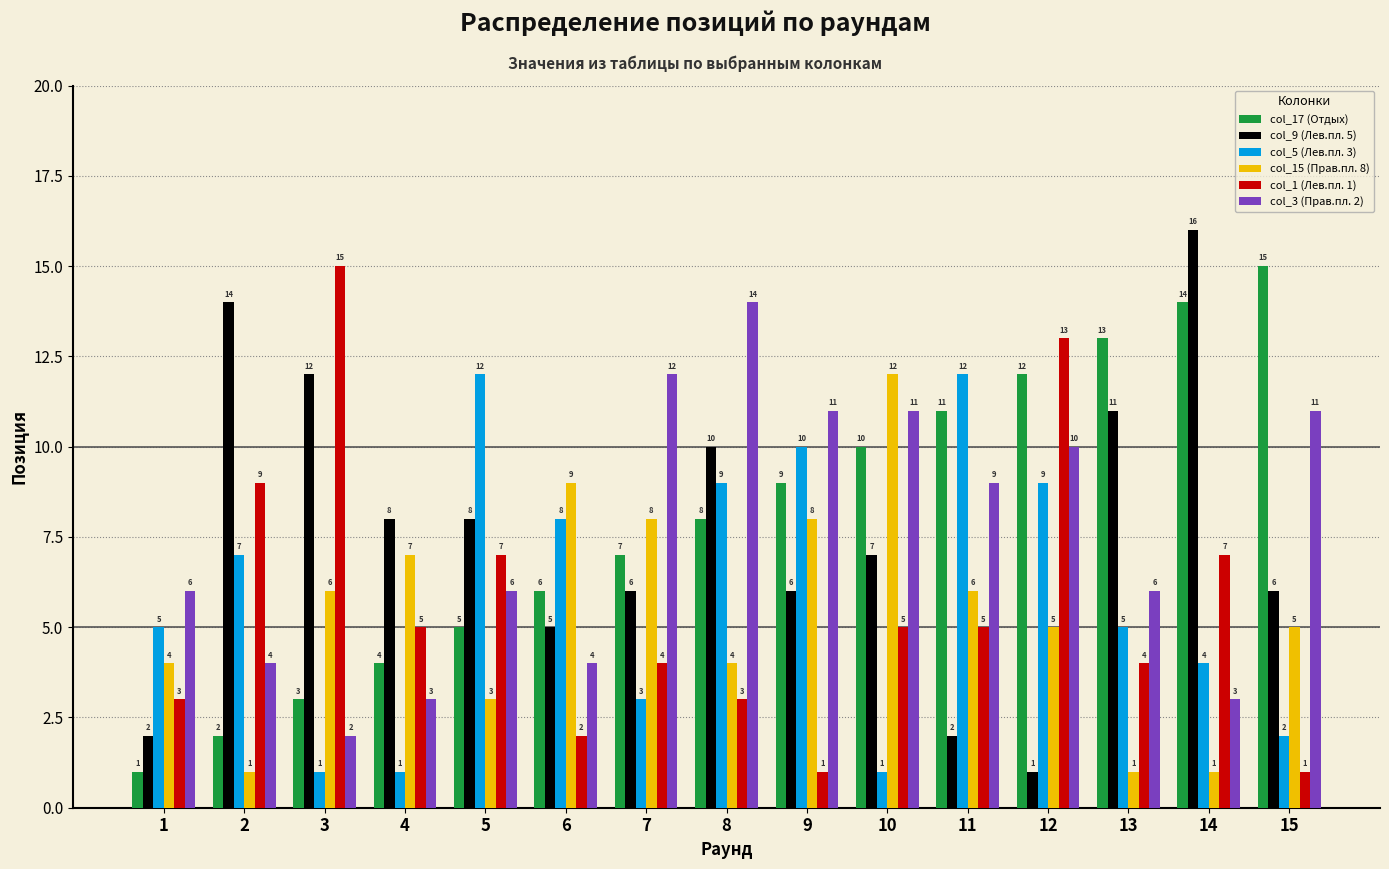

What is the difference between the maximum and second lowest values in the col_15 (Прав.пл. 8) series?

11